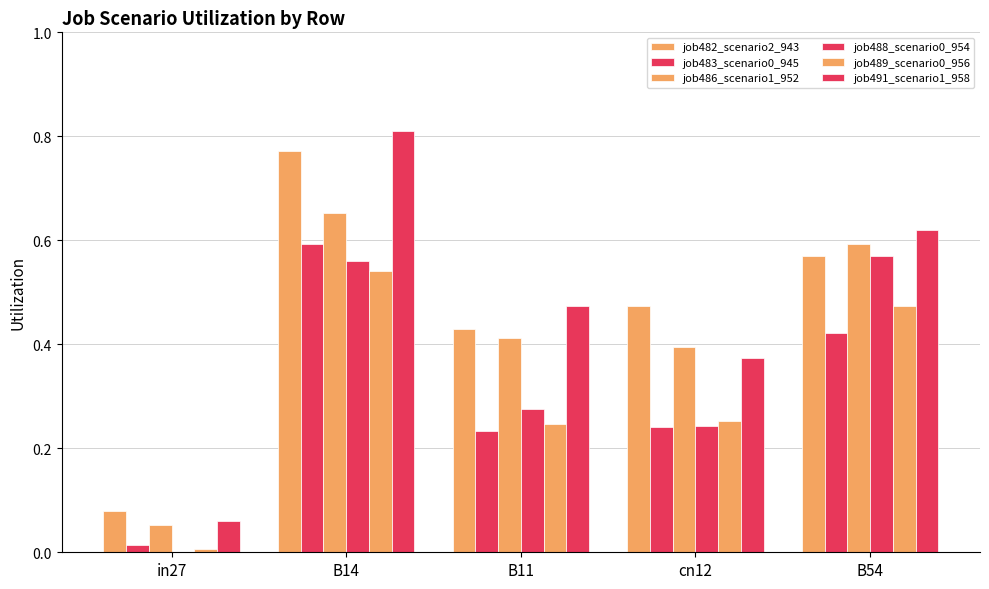

How many series are shown in this chart?

6